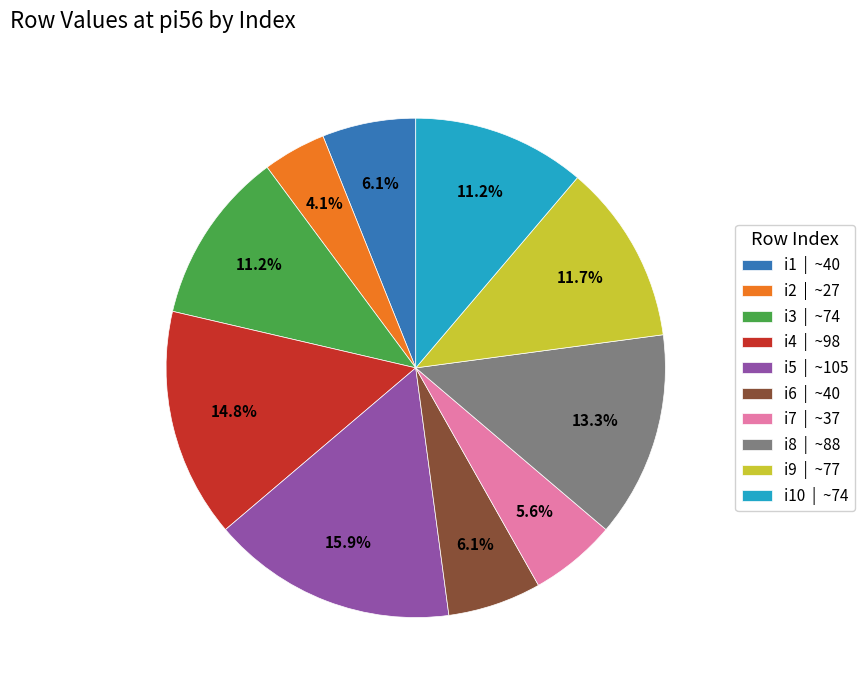

Which slice is the largest?

i5 | ~105